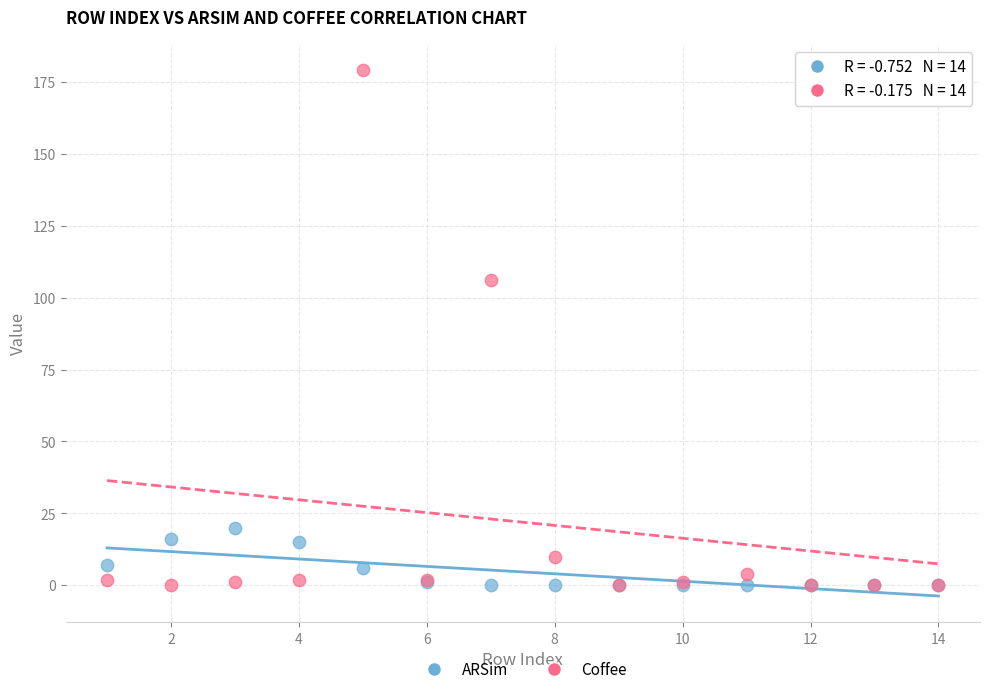

What are all the series names shown in the legend?

ARSim, Coffee